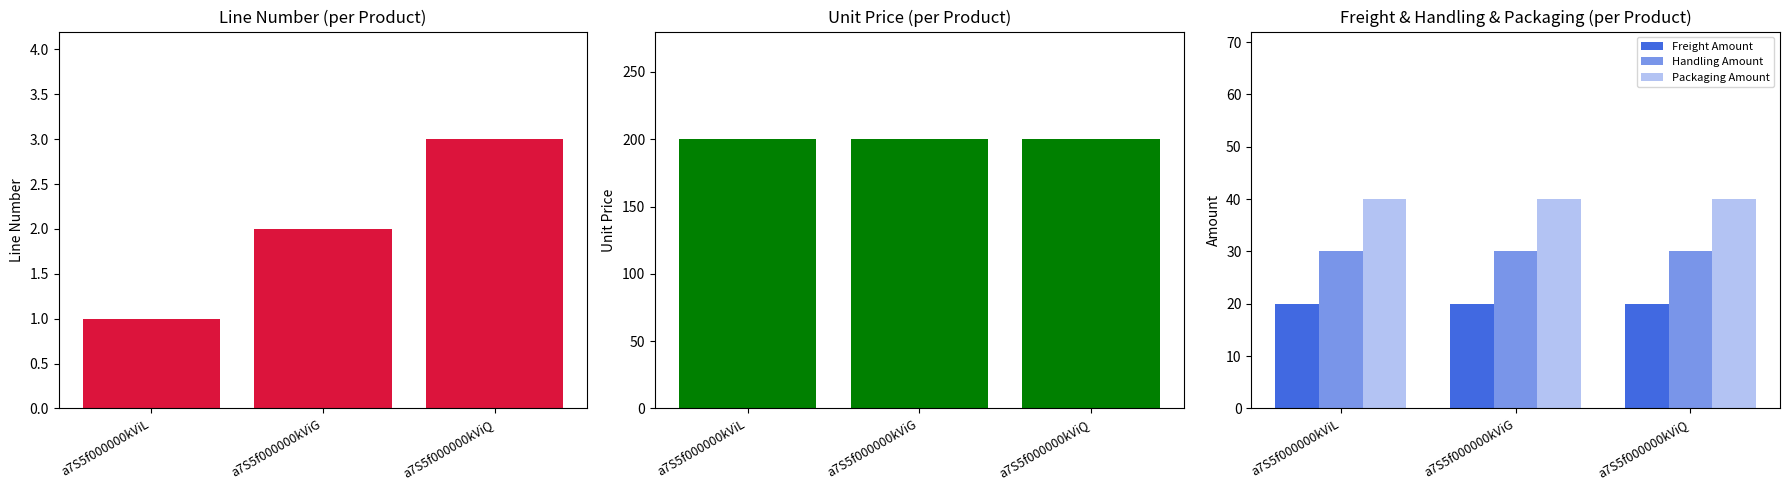

Are the bars grouped side by side (vs. stacked)?

Yes